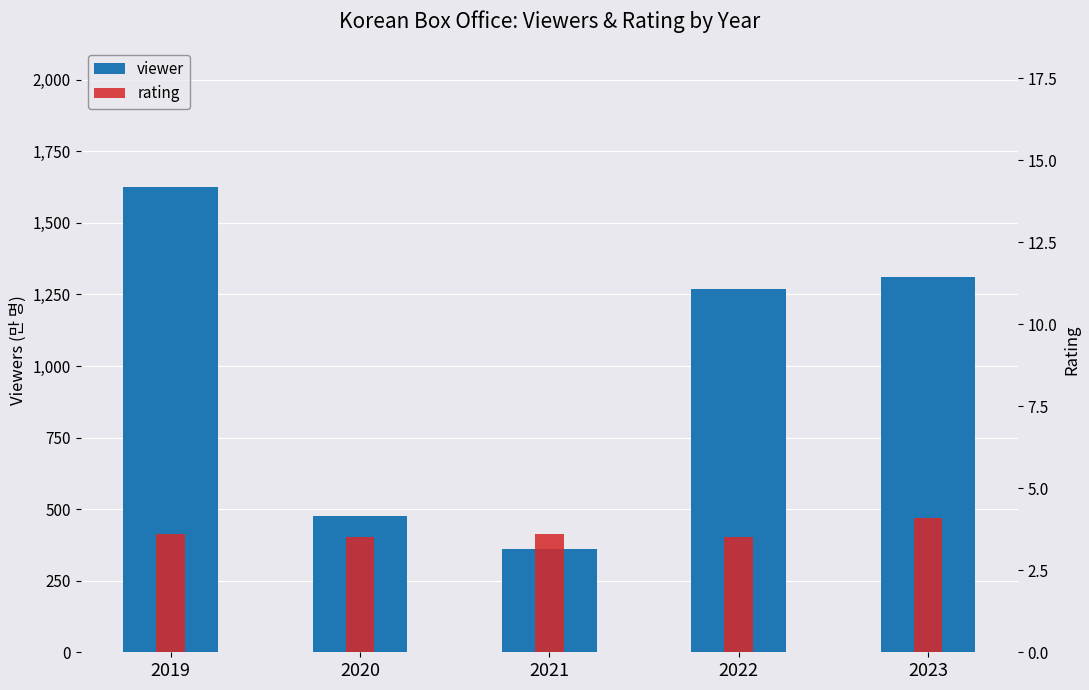

Which series has the largest total across all categories?

viewer